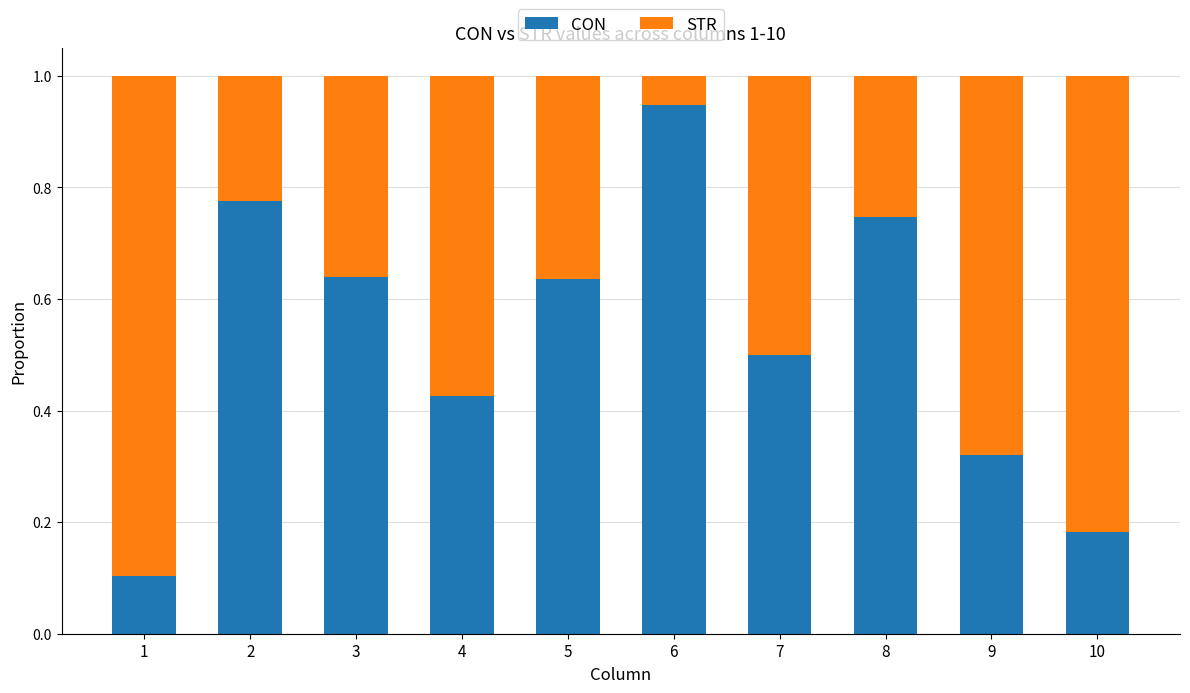

The CON series shows 0.2 at 3. True or false?

False